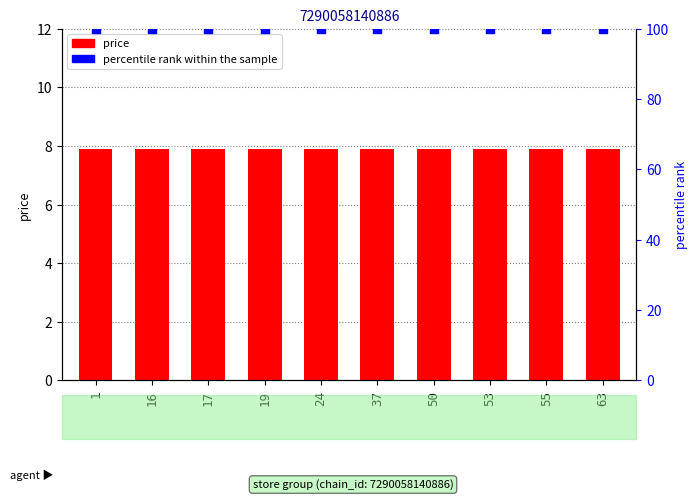

At which category is the sum across all series the highest?

1